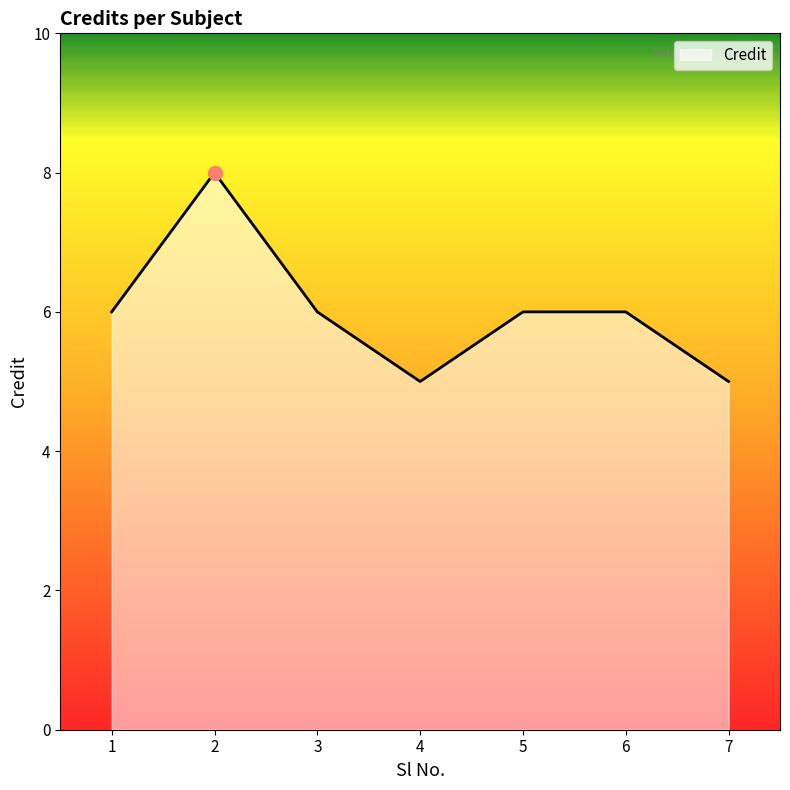

At which category does the data reach its first local valley?

4